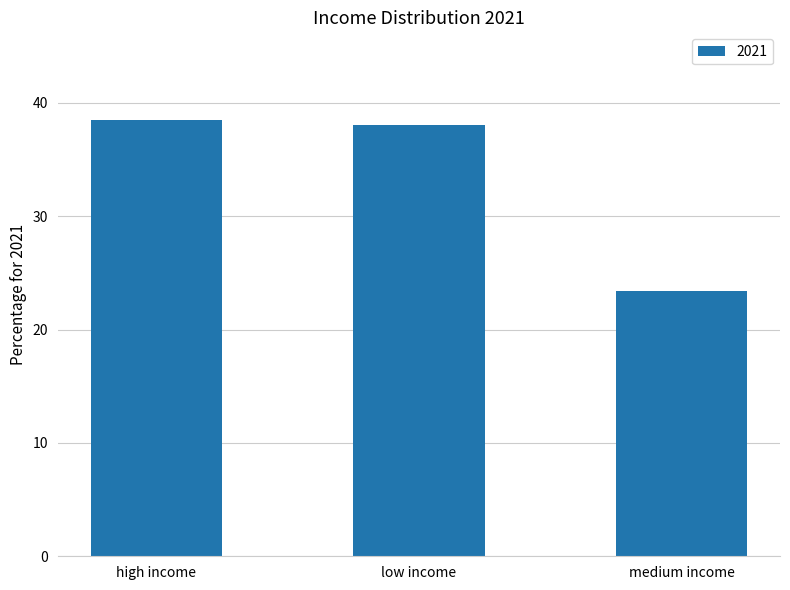

List the labels in order of value, smallest first.

medium income, low income, high income